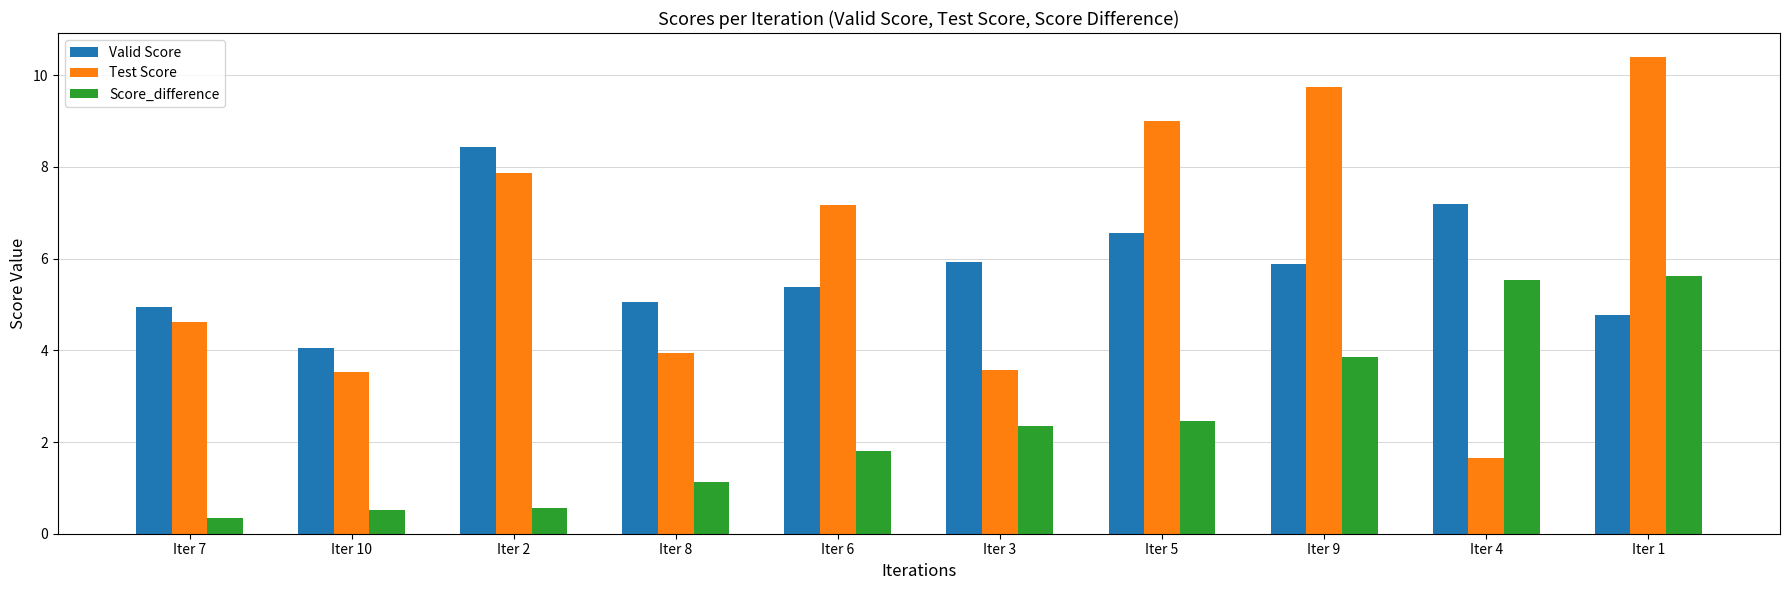

Rank the series by their maximum value, from highest to lowest.

Test Score, Valid Score, Score_difference